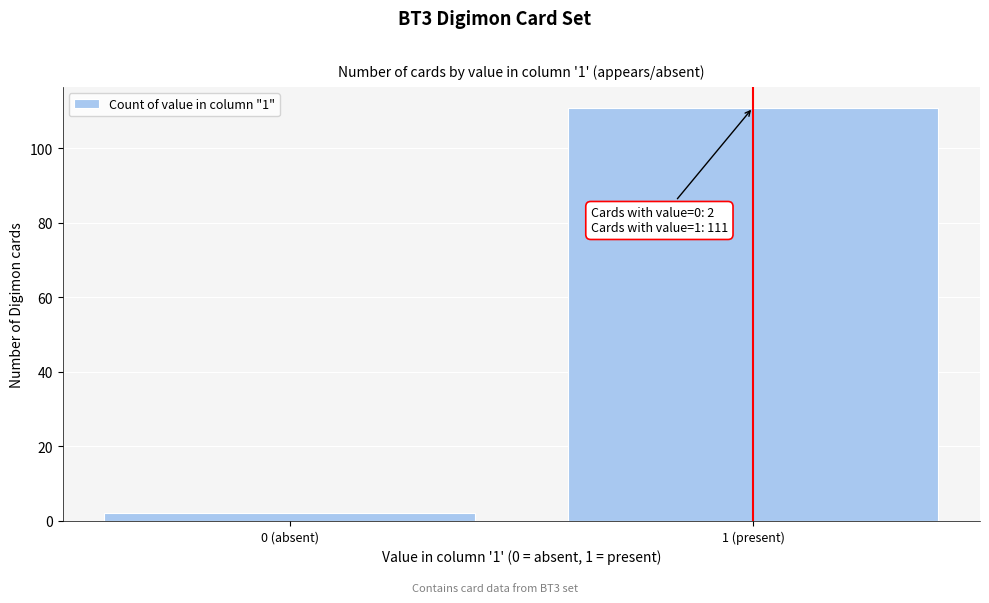

Reading right to left, extract all data points from this chart.

111	2